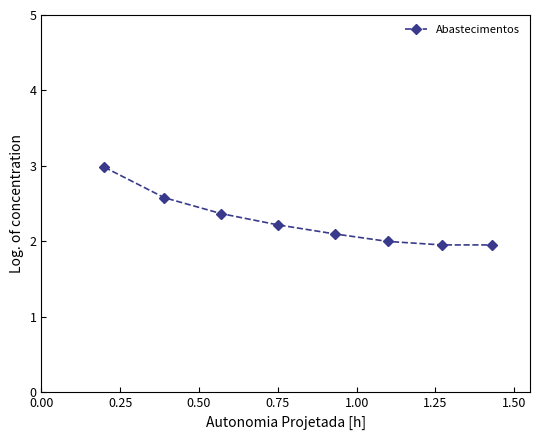

True or false: there are more than 1 points higher than both neighbors.

False